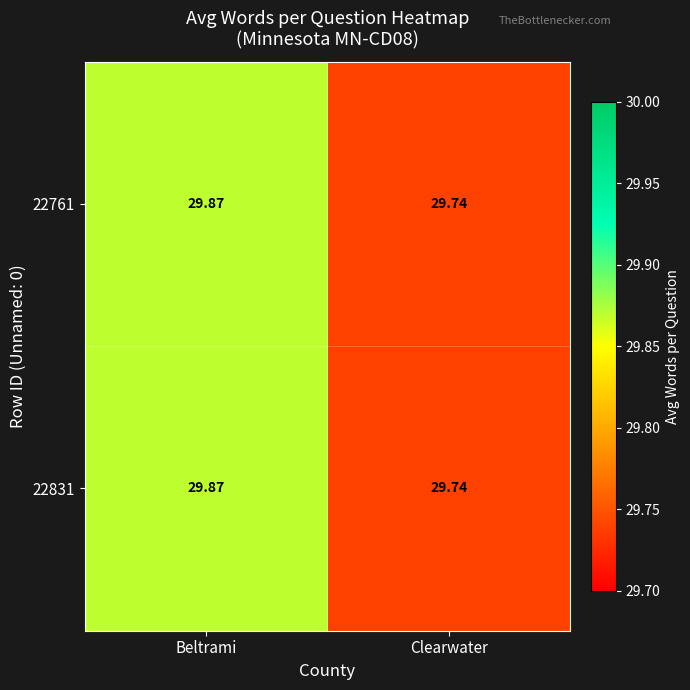

Rank the categories by 22831 value from highest to lowest.

Beltrami, Clearwater